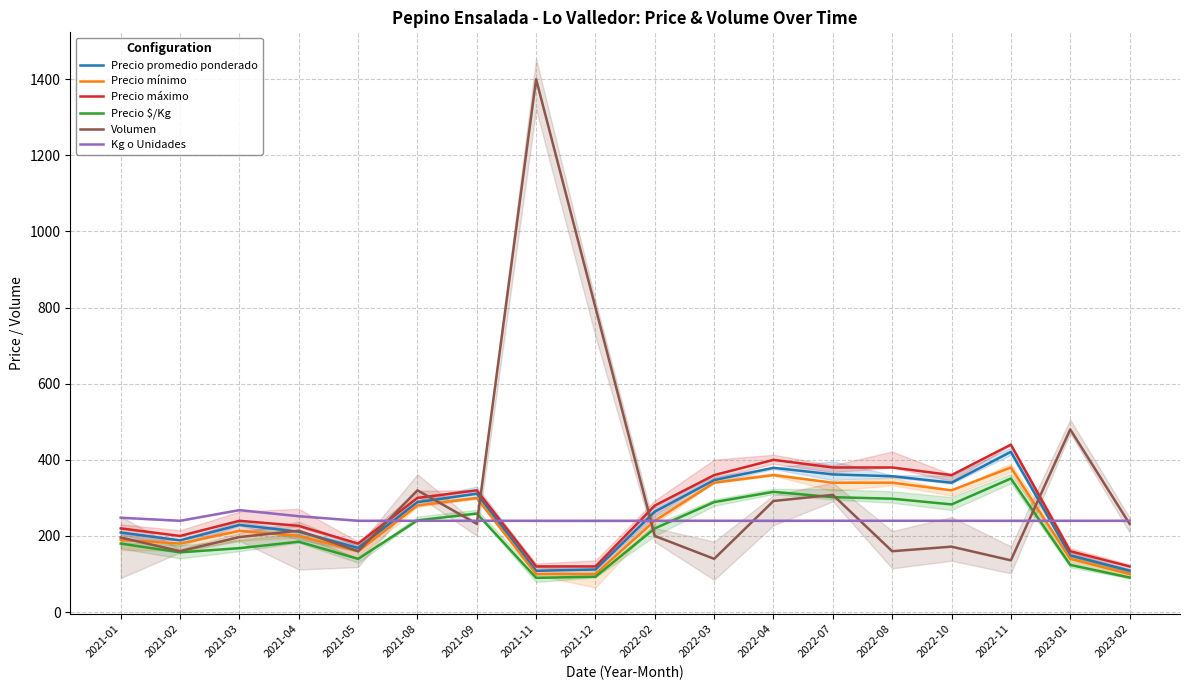

At which category does the chart reach its peak across all series?

2021-11